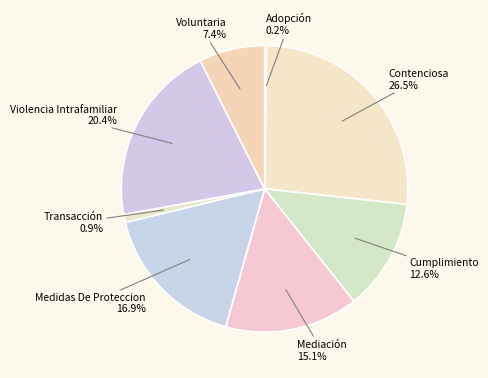

Do Contenciosa and Violencia Intrafamiliar together represent more than half of the pie?

No